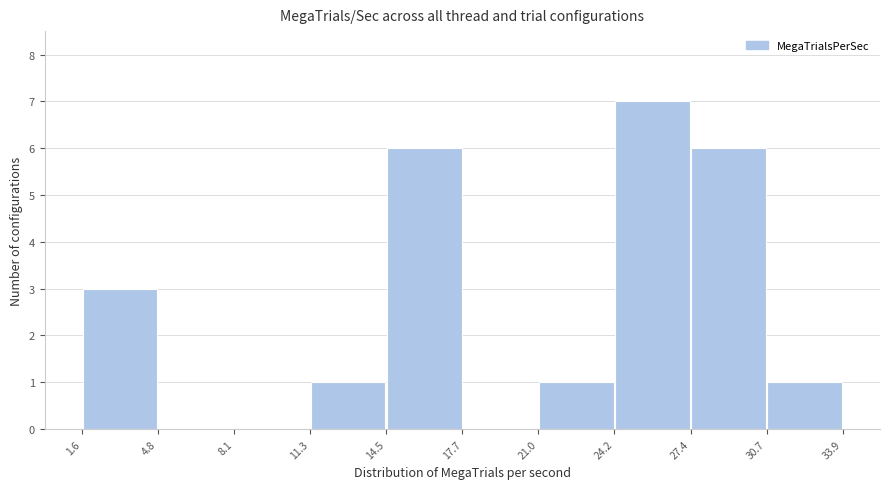

Reading left to right, list every bar in this chart as the range it spans on the x-axis followed by its height. The values are not printed on the chart, so give them approximately, as read against the axis.

1.6 to 4.8: 3
4.8 to 8.1: 0
8.1 to 11.3: 0
11.3 to 14.5: 1
14.5 to 17.7: 6
17.7 to 21.0: 0
21.0 to 24.2: 1
24.2 to 27.4: 7
27.4 to 30.7: 6
30.7 to 33.9: 1